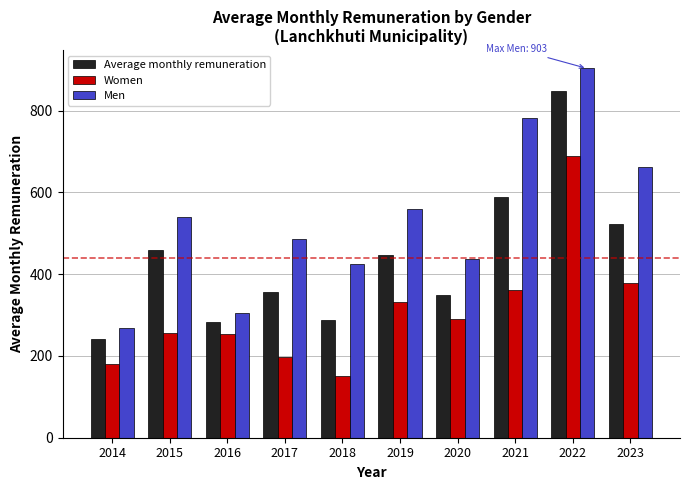

Rank the series by their average value, from highest to lowest.

Men, Average monthly remuneration, Women